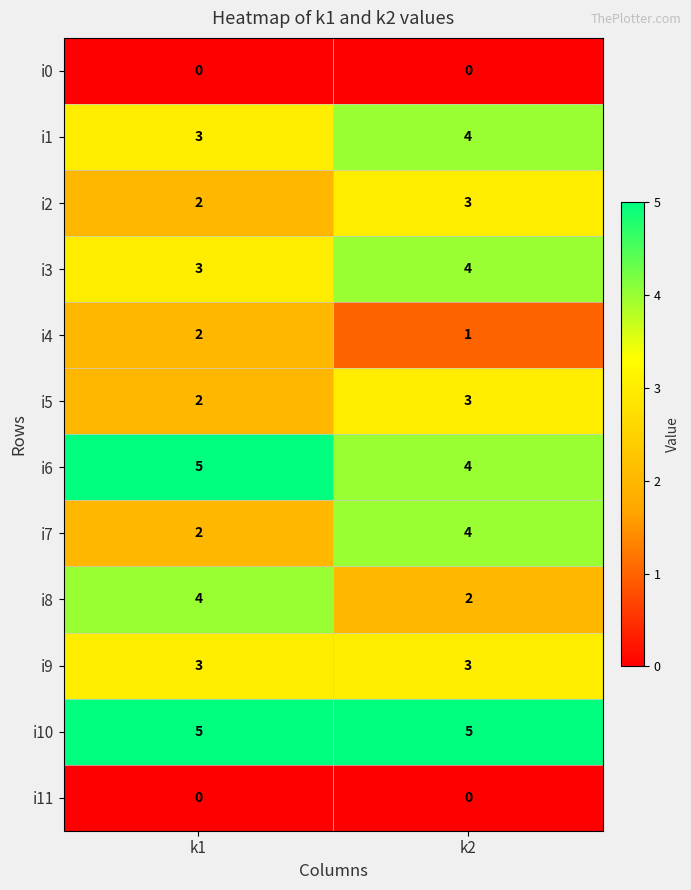

What is the difference between the highest and lowest values at k2?

5